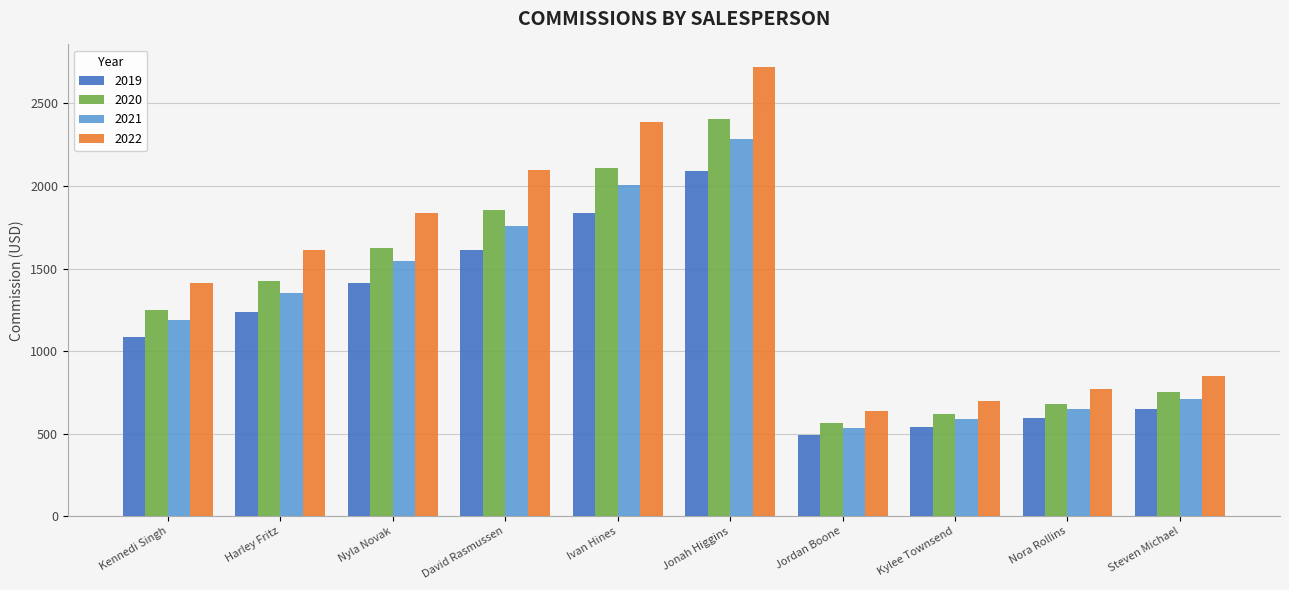

How many bars are there in total?

40